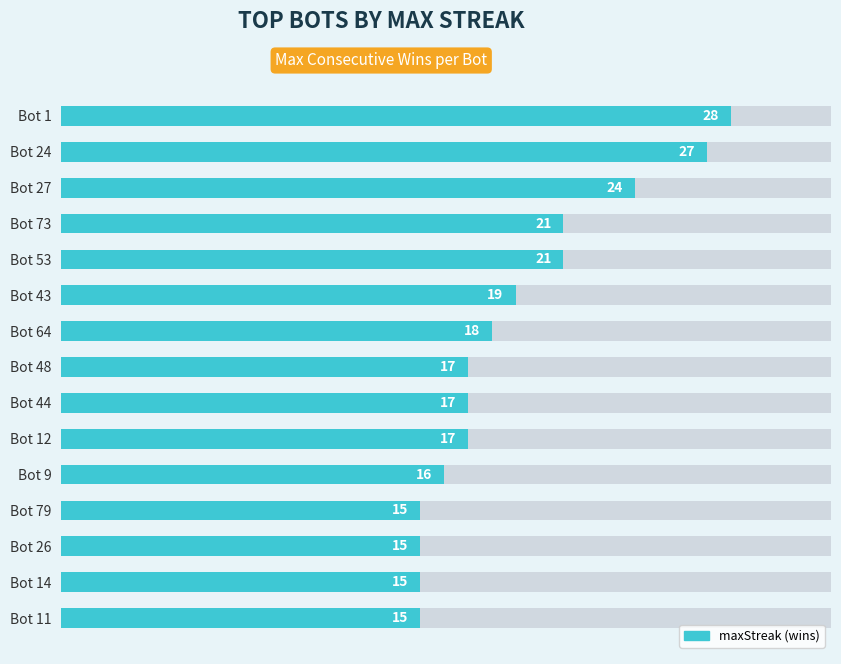

How many values are below 17?

5